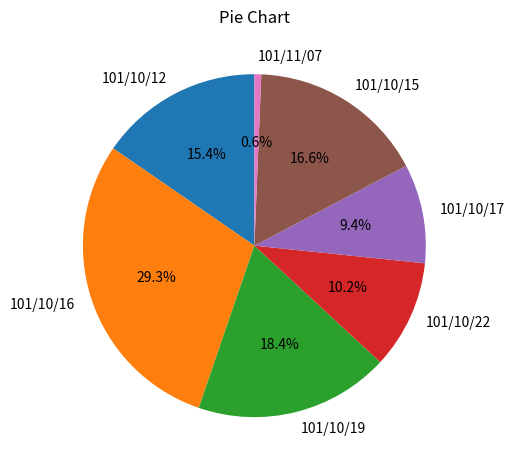

Which category has the smallest portion of the pie?

101/11/07